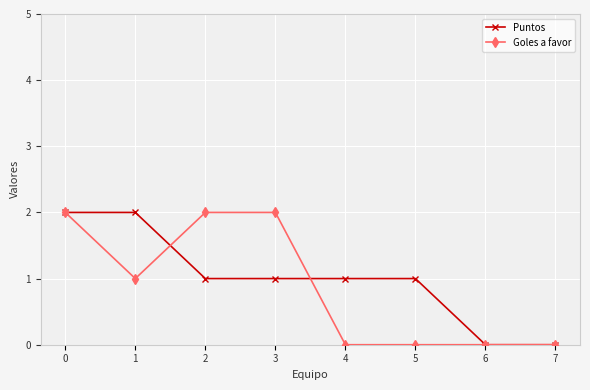

Is the value of Goles a favor at 0 greater than the value of Puntos at 3?

Yes